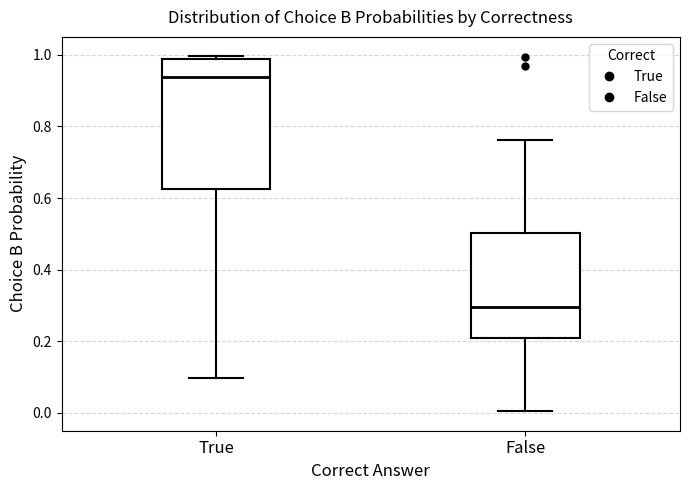

Reading left to right, transcribe this box plot: for each box, give where its median line is, the range the box spans, and where its two whiskers end, as read against the y-axis. The values are not printed on the chart, so give them approximately, as read against the axis.

True: median 0.94, box 0.62 to 0.98, whiskers 0.10 to 1.00
False: median 0.30, box 0.20 to 0.50, whiskers 0.00 to 0.76